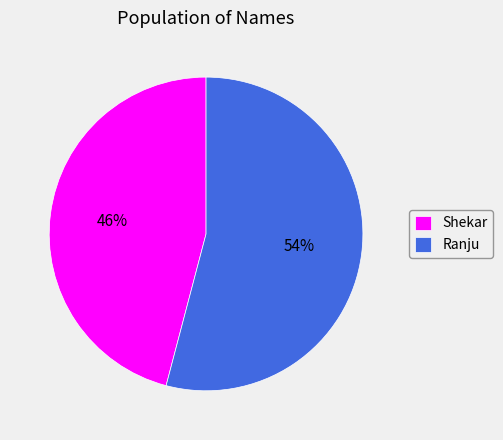

To the nearest percent, what is the average slice percentage?

50%